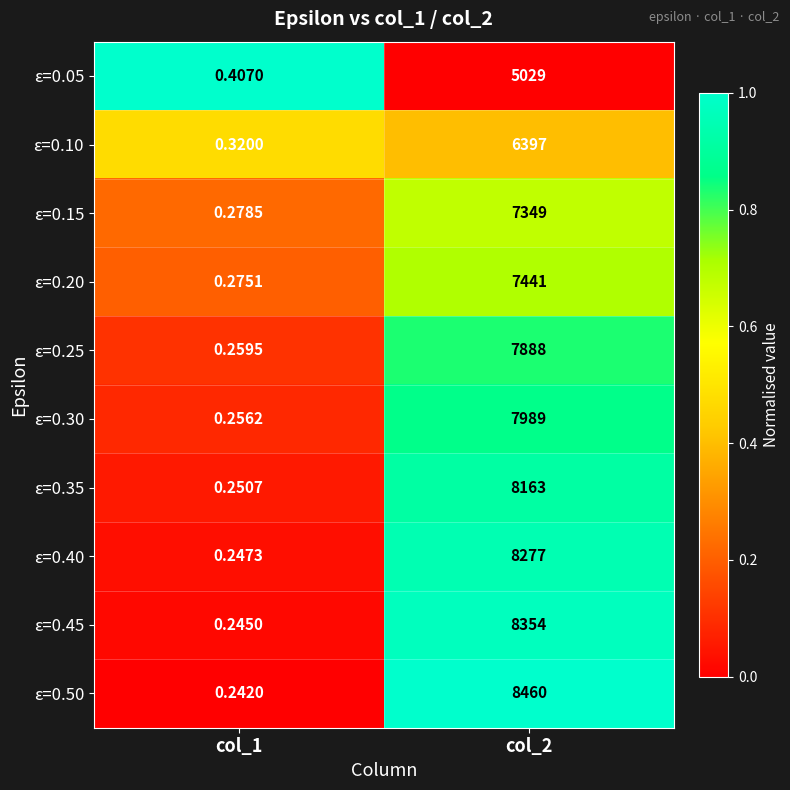

Is the value of ε=0.50 at col_1 greater than the value of ε=0.40 at col_2?

No